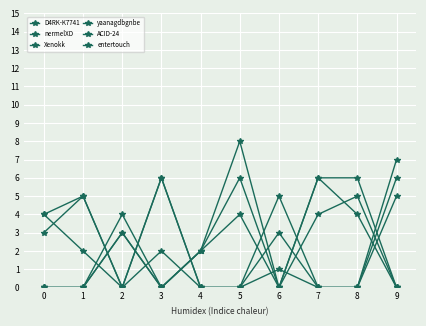

How many data points in Xenokk are less than 2?

5